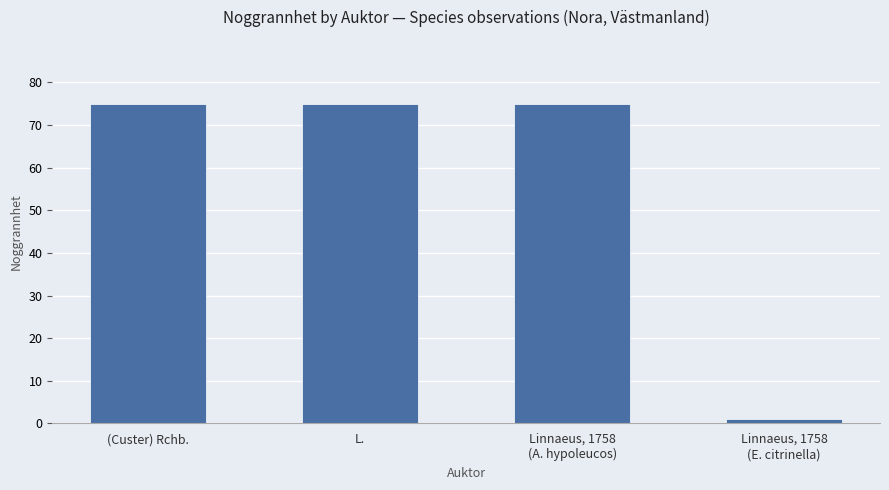

Read the value at (Custer) Rchb., to the nearest 10.

80